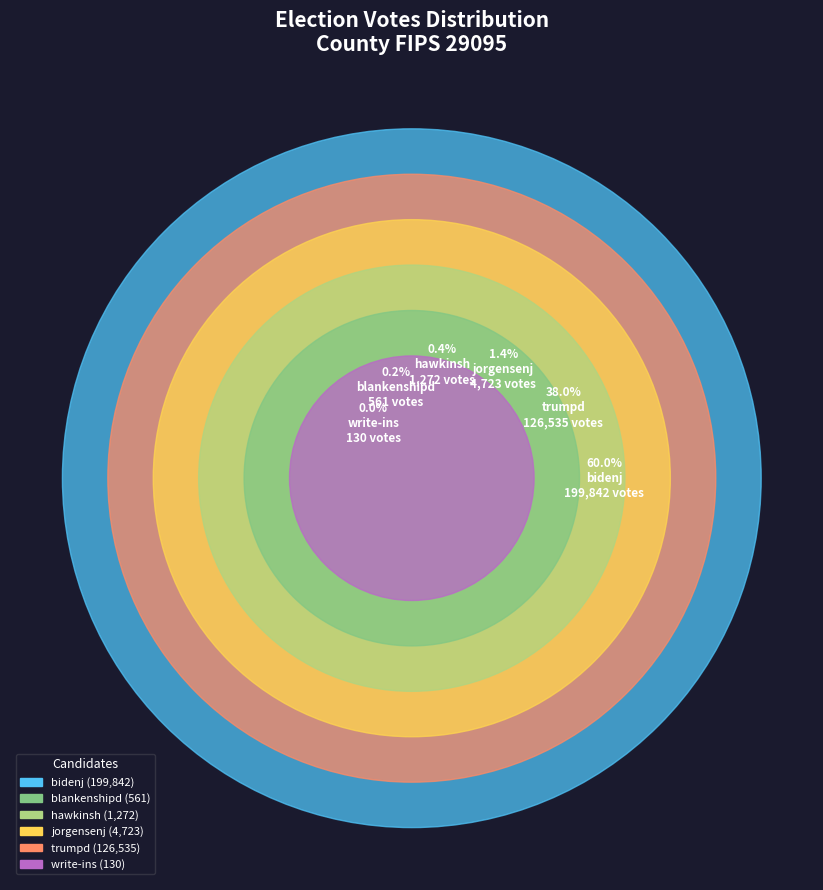

To the nearest percent, what is the difference between the largest and smallest slice percentages?

60%